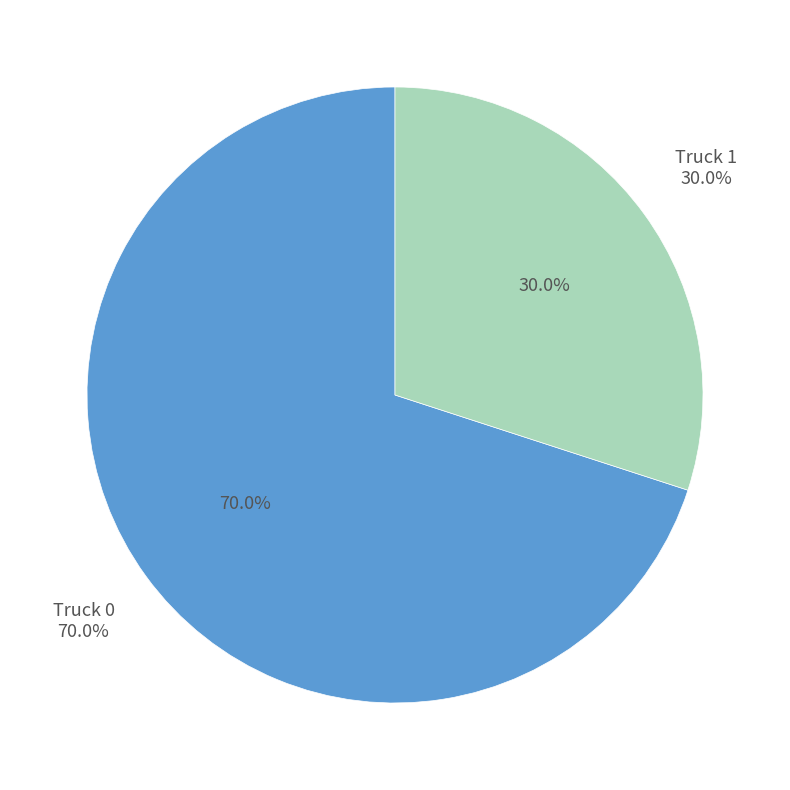

To the nearest percent, what portion does Truck 0 represent?

70%